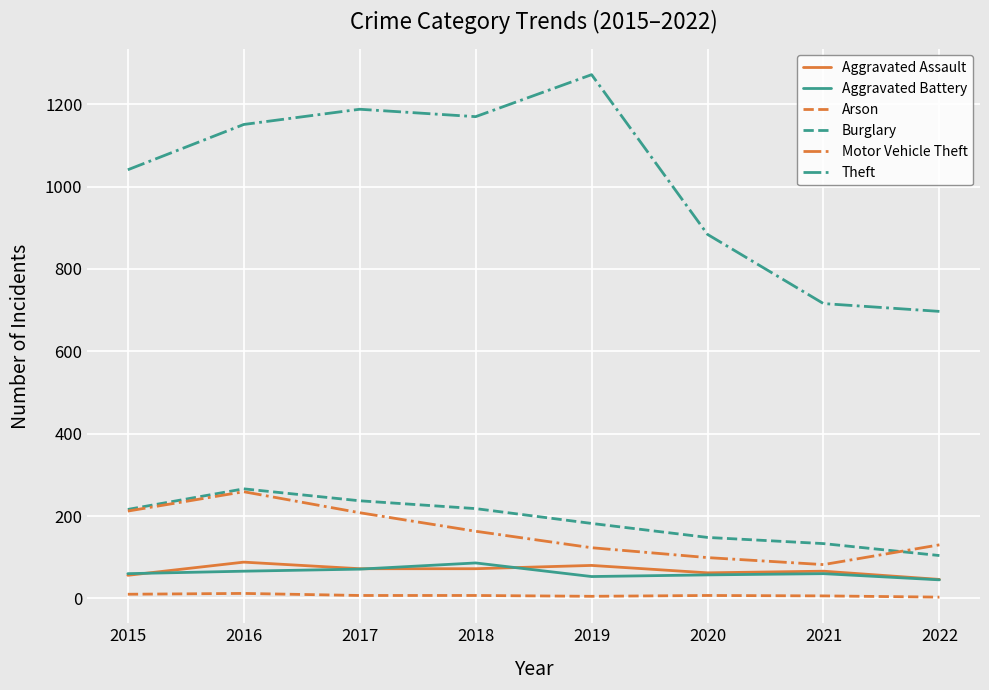

What is the difference between the Burglary values at 2022 and 2017?

133